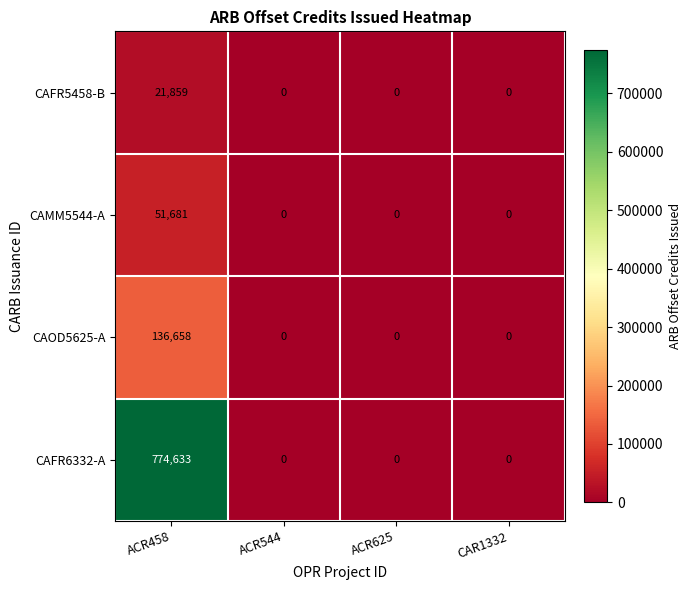

True or false: CAFR5458-B has a value of 0 at ACR625.

True